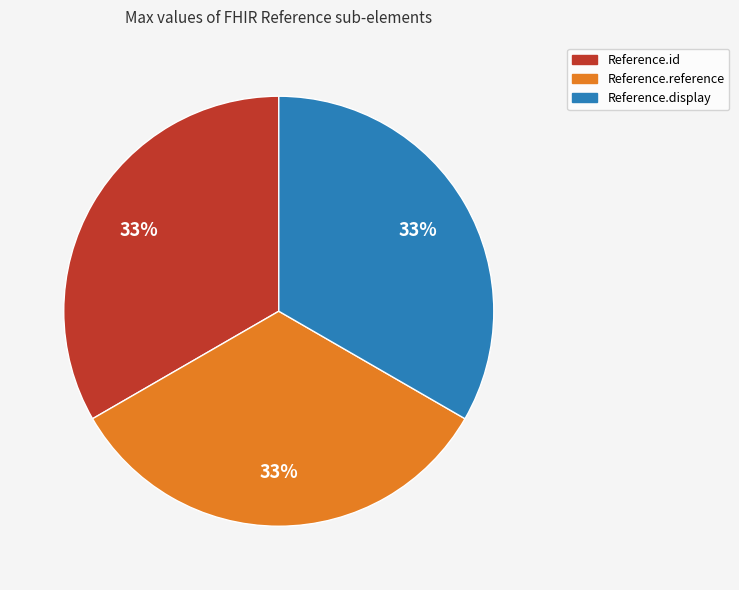

How many slices are in this pie chart?

3